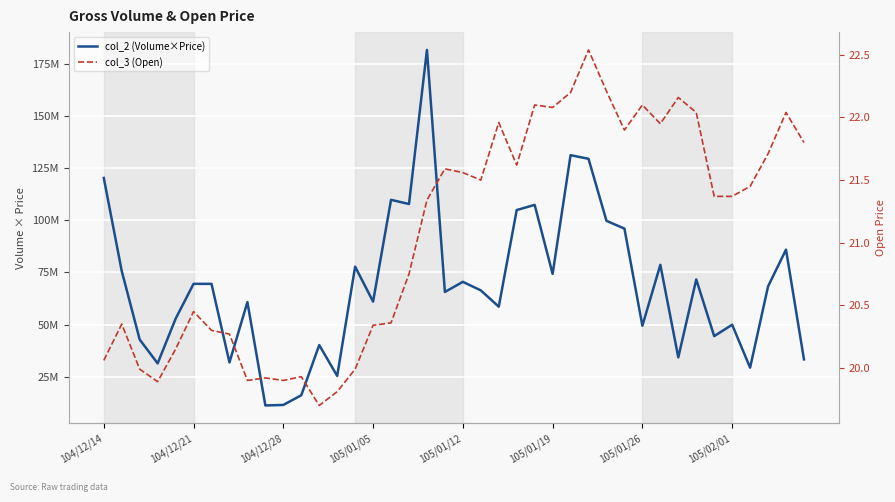

Reading right to left, what are all the values shown in this chart?

col_2 (Volume×Price): 33399530.0	85937910.0	68331540.0	29427640.0	49985605.0	44531070.0	71661380.0	34347330.0	78651090.0	49512450.0	96004560.0	99711890.0	129413280.0	131157784.0	74324430.0	107357191.0	104875410.0	58620770.0	66429630.0	70516486.0	65671530.0	181549710.0	107773360.0	109773641.0	61056770.0	77783700.0	25483550.0	40245160.0	16215030.0	11591200.0	11333950.0	60818180.0	31942480.0	69547230.0	69559200.0	52840290.0	31488300.0	42882350.0	75682180.0	120255510.0
col_3 (Open): 21.8	22.0	21.7	21.4	21.4	21.4	22.0	22.2	21.9	22.1	21.9	22.2	22.5	22.2	22.1	22.1	21.6	22.0	21.5	21.6	21.6	21.3	20.8	20.4	20.3	20.0	19.8	19.7	19.9	19.9	19.9	19.9	20.3	20.3	20.4	20.1	19.9	20.0	20.4	20.1